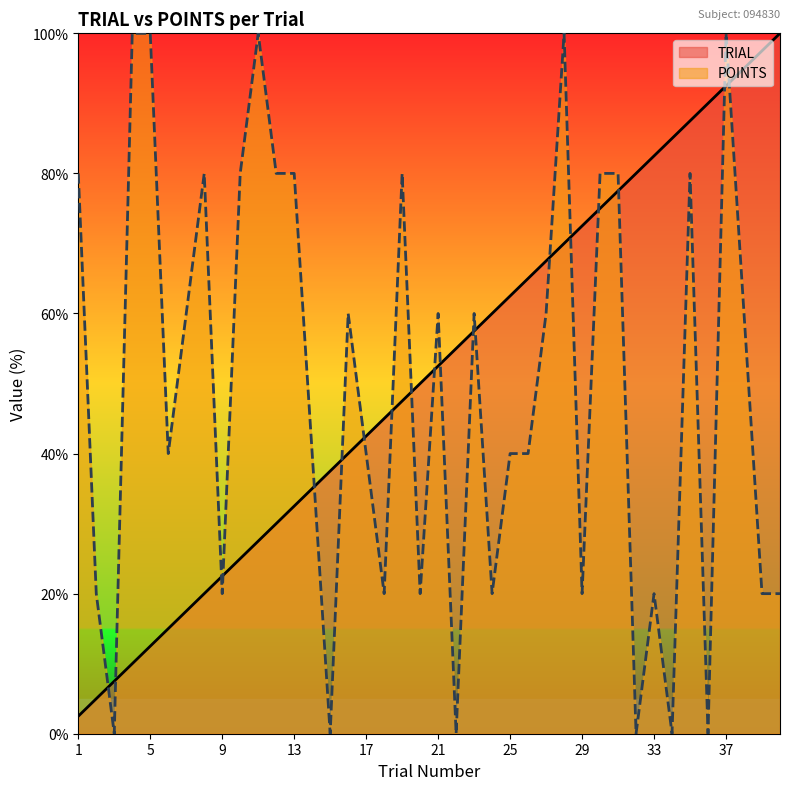

How many intersections are there between TRIAL and POINTS?

19